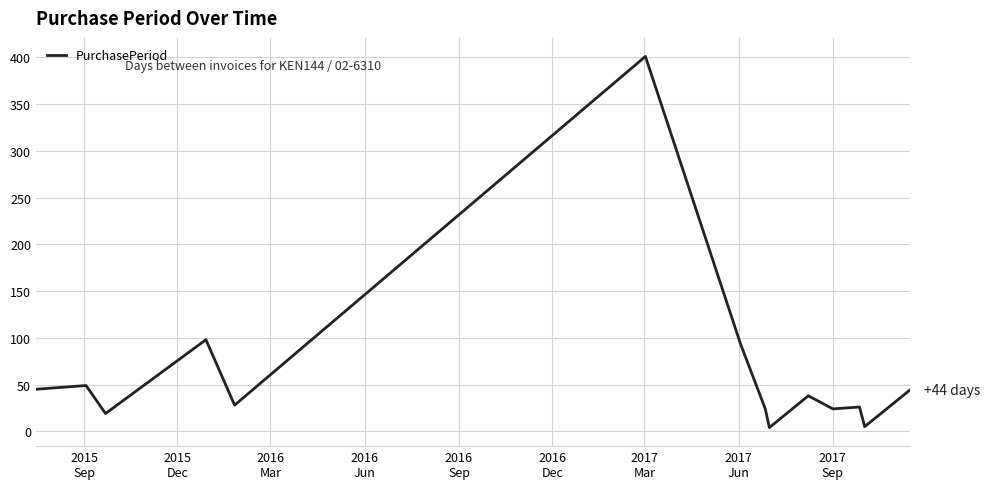

What is the greatest value displayed?

401